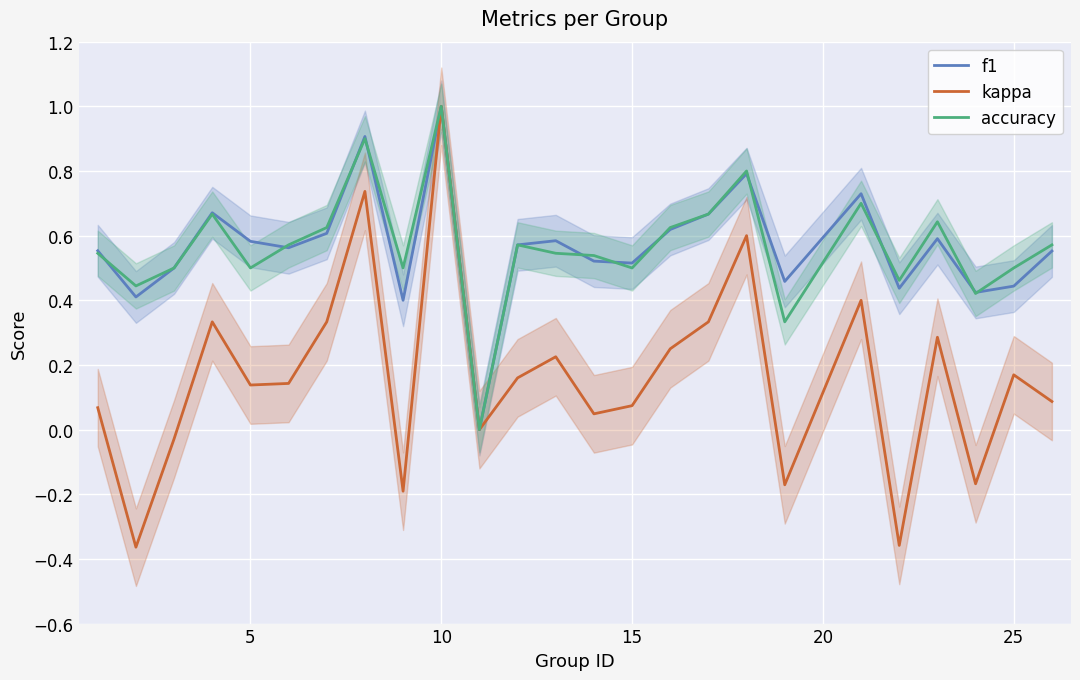

Is it true that f1 equals 1.0 at 10?

True